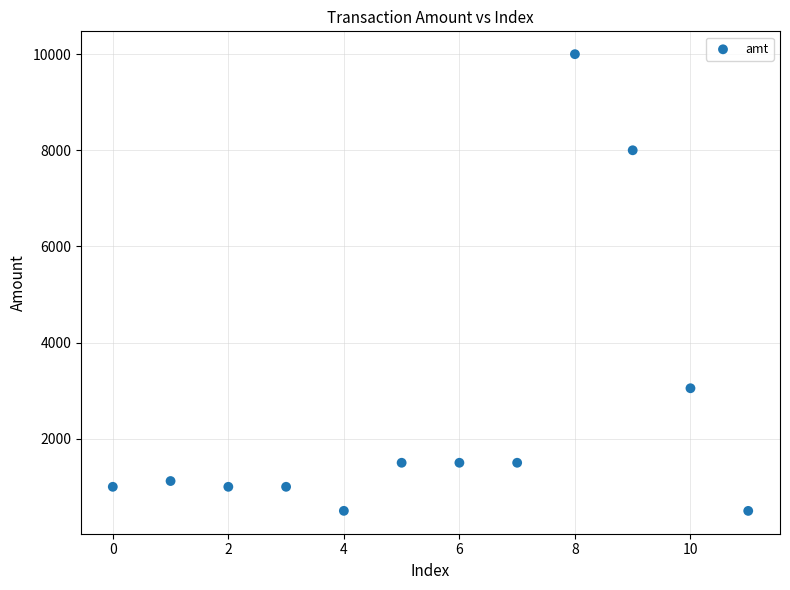

What is the range of Y values (max minus min)?

9500